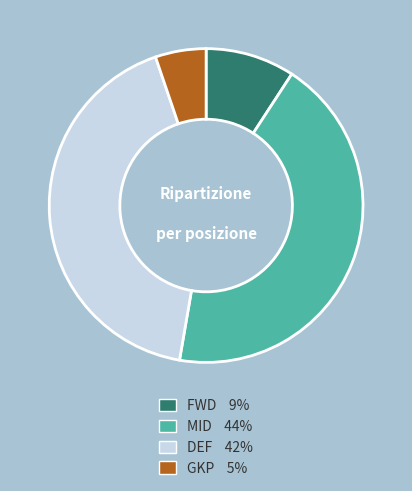

The GKP 5% slice represents 1% of the pie. True or false?

False